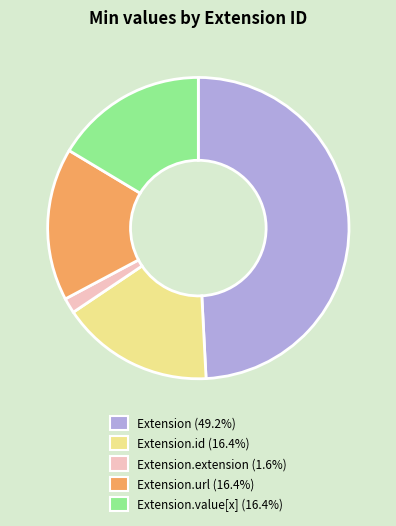

Is there any slice that represents more than half of the pie?

No